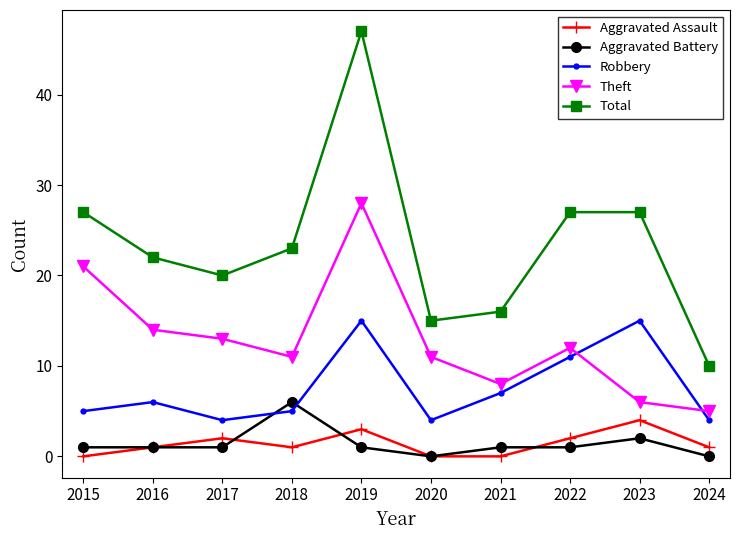

Count the number of data series in this chart.

5